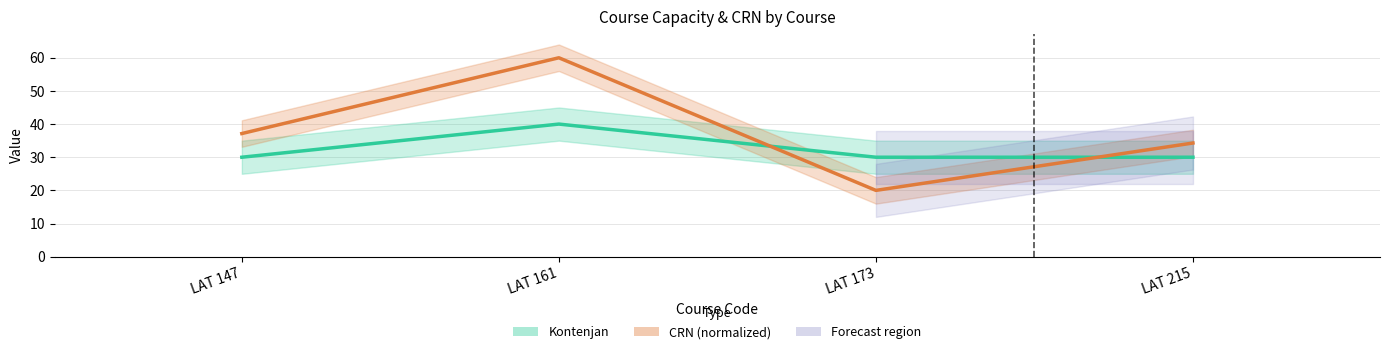

Rank the series at LAT 161 from highest to lowest value.

CRN (normalized), Kontenjan, Kayıtlı